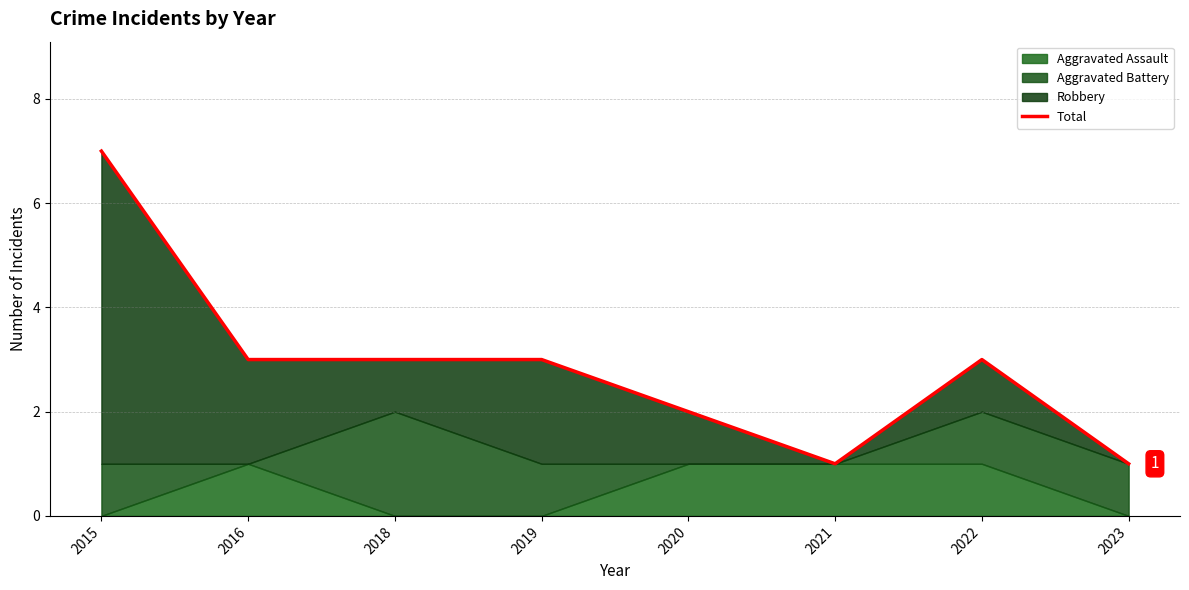

How many data points does each series have?

8